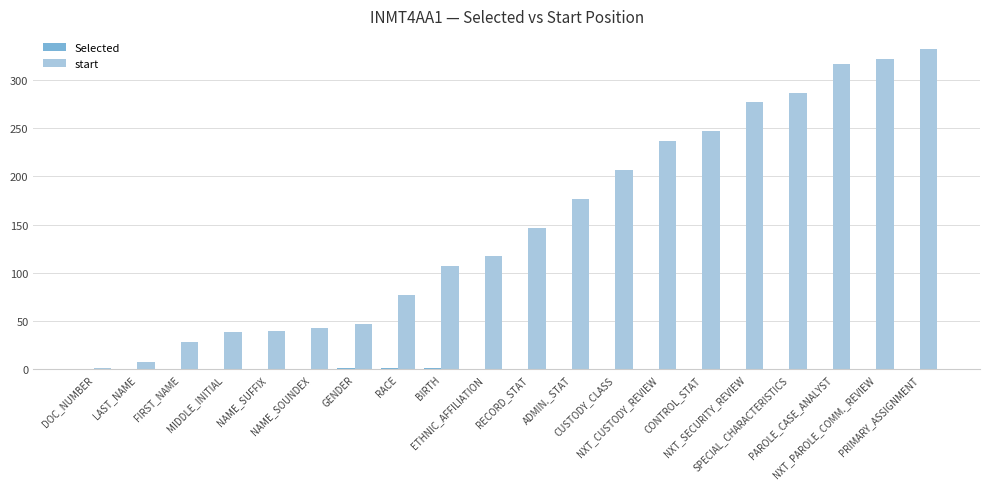

How many groups of bars are there?

20